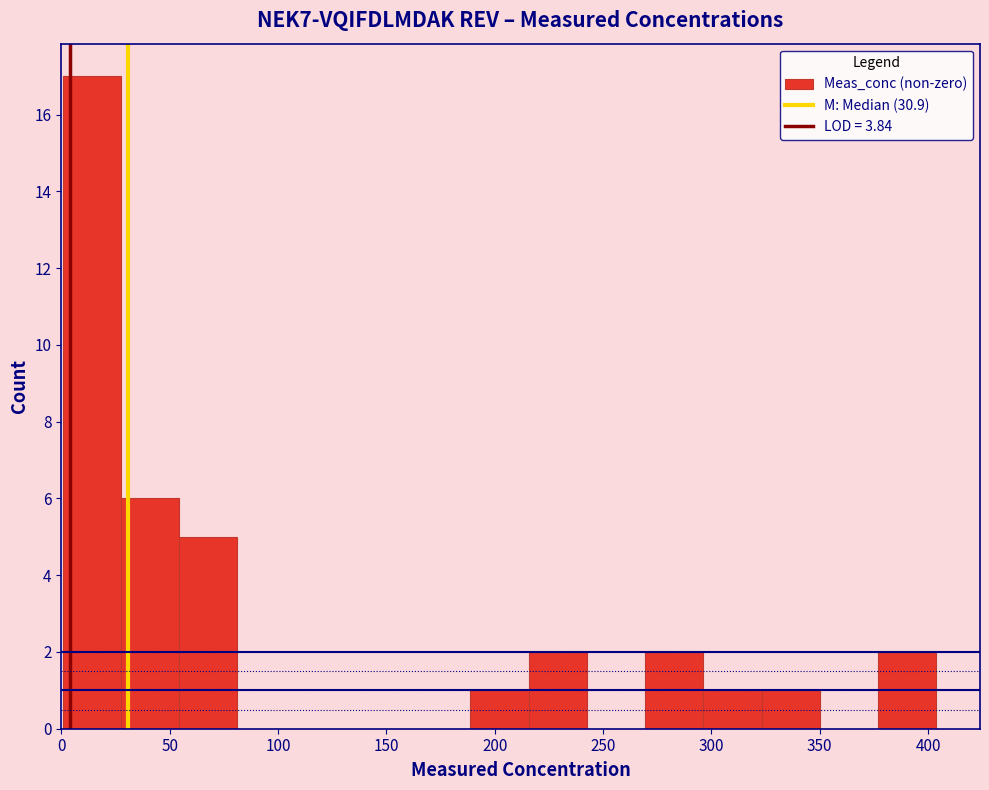

Over which range of the x-axis is the bar tallest?

0 to 25